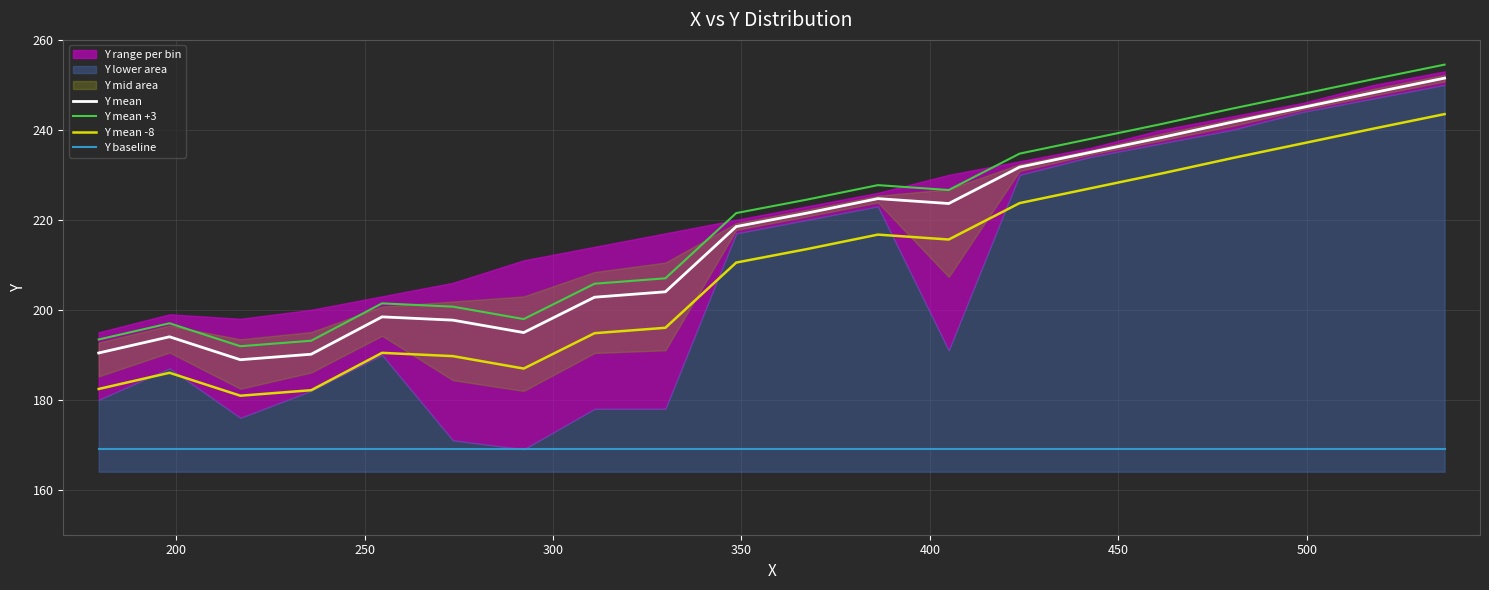

True or false: Y mean +3 and Y mean cross at least once.

False